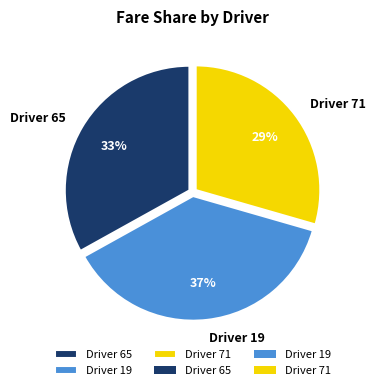

Rank the categories by value from lowest to highest.

Driver 71, Driver 65, Driver 19